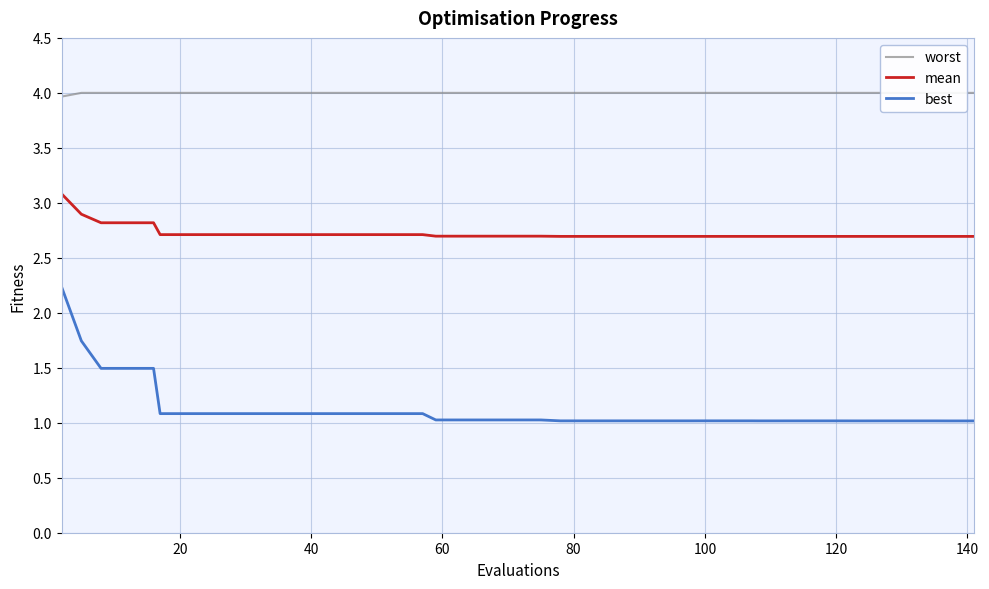

True or false: mean and best cross at least once.

False